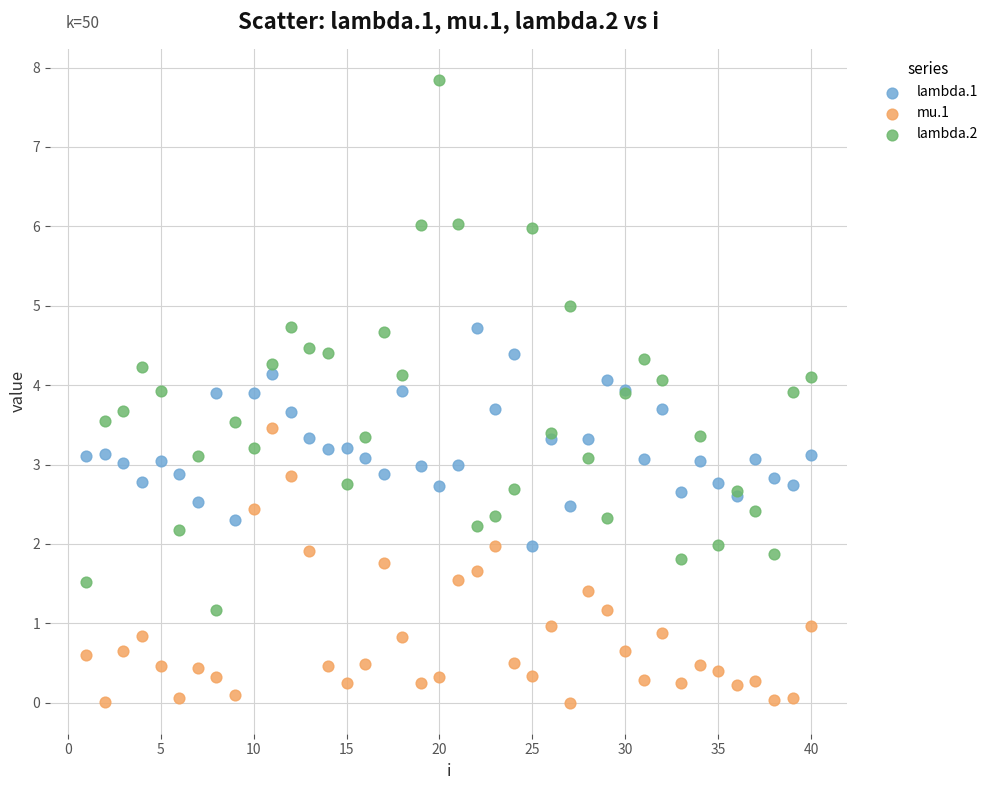

Which series has the largest Y range (max minus min)?

lambda.2